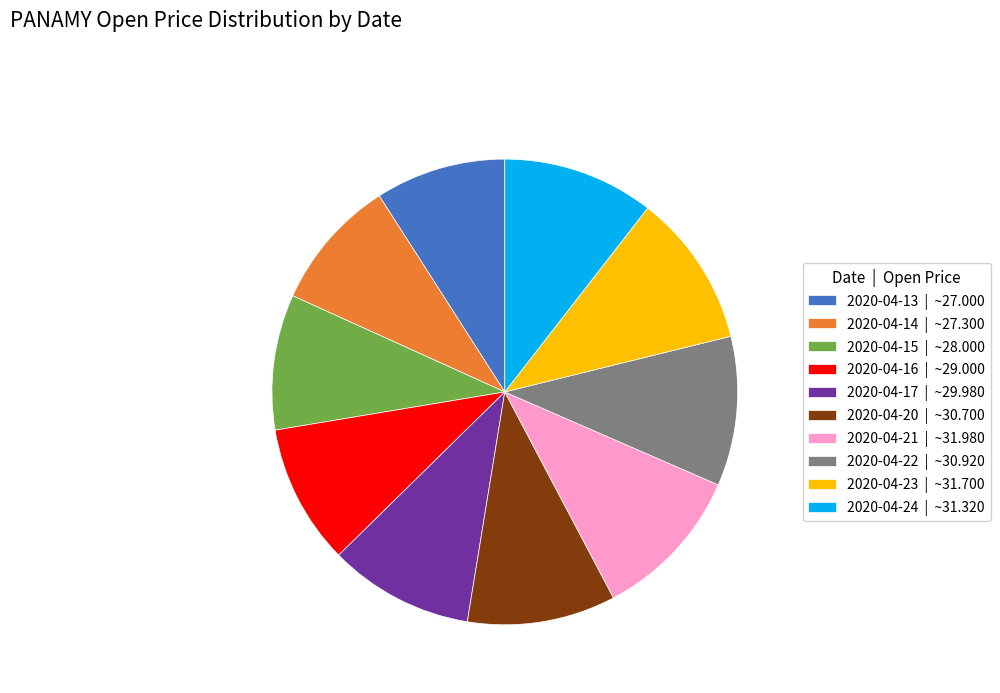

Is it true that 2020-04-23 is 11% of the pie?

True